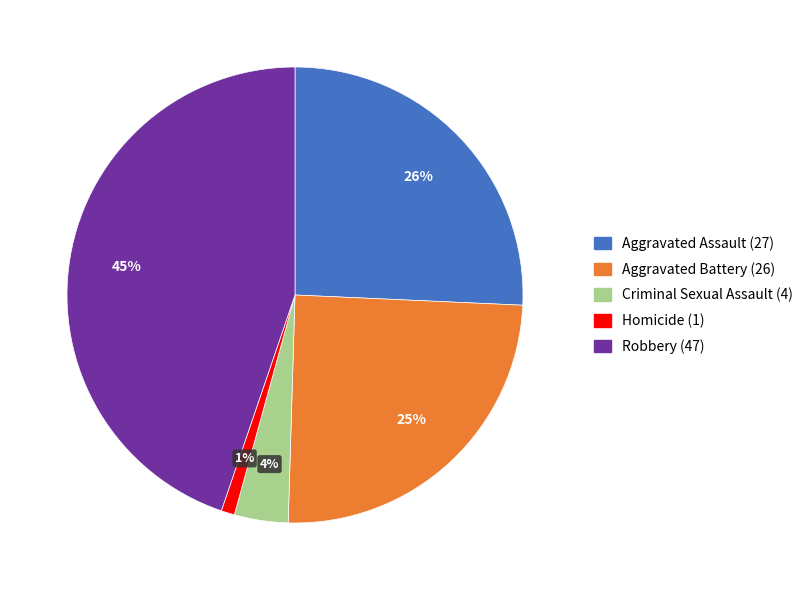

Rank the categories by value from lowest to highest.

Homicide, Criminal Sexual Assault, Aggravated Battery, Aggravated Assault, Robbery